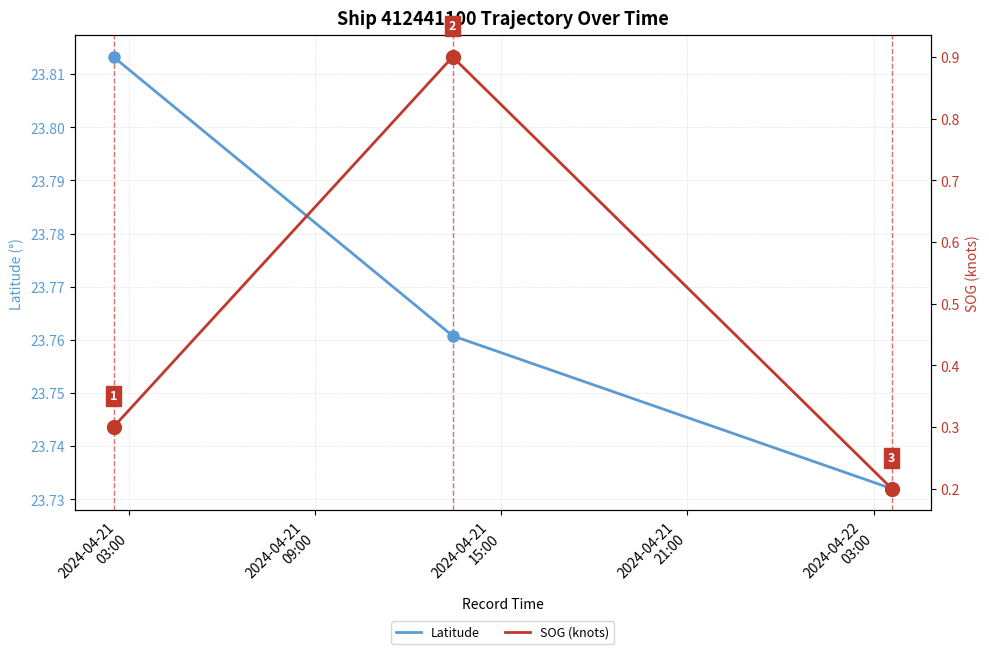

How many Latitude values are between 23 and 24?

3